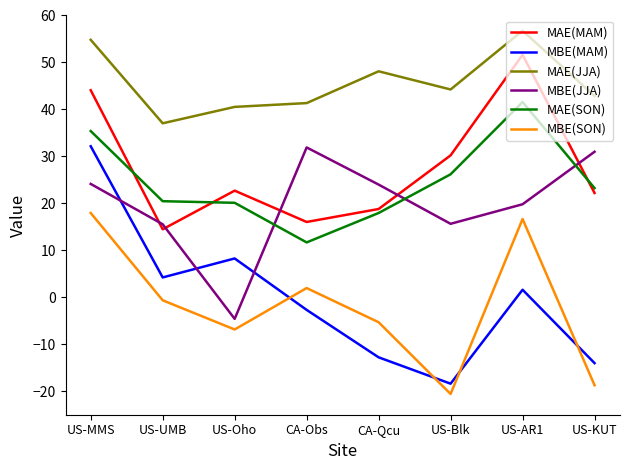

True or false: MBE(JJA) and MAE(JJA) cross at least once.

False